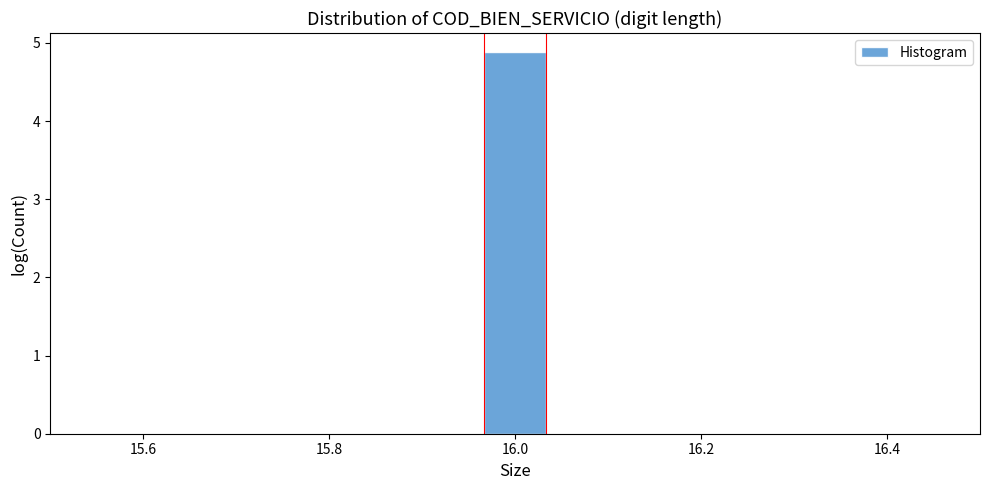

Around what value on the x-axis is the tallest bar? Give the approximate position of its centre, as read against the axis.

16.00